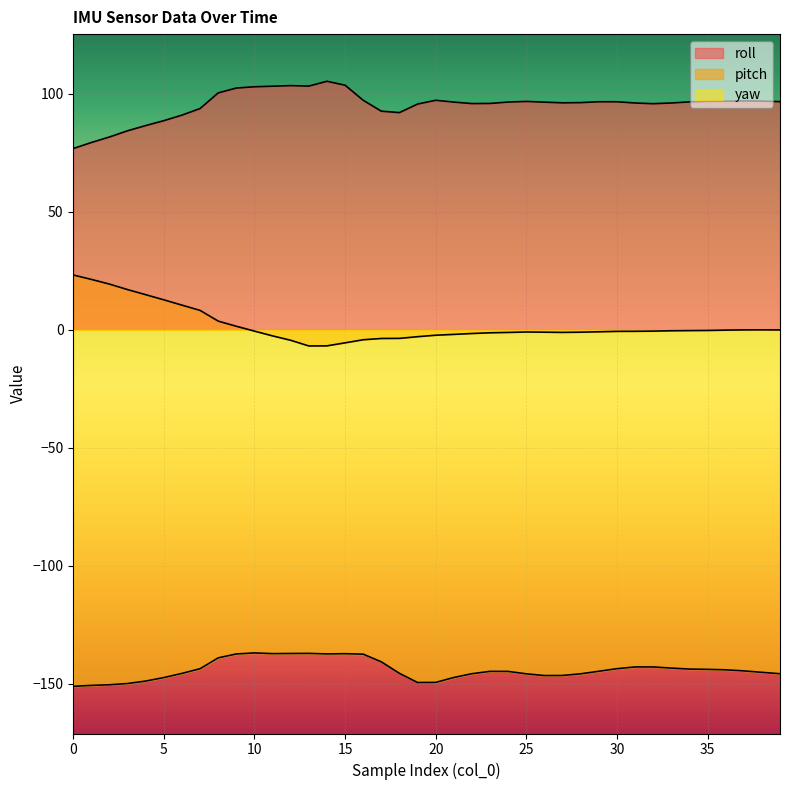

At which category is the sum across all series the highest?

9